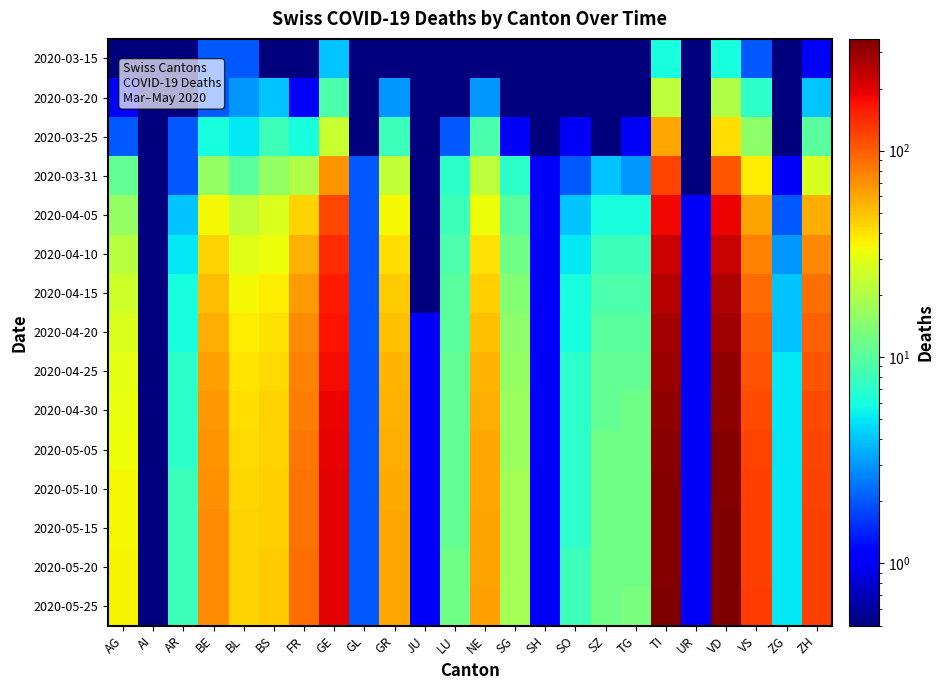

Reading left to right, what are all the values shown in this chart?

2020-03-15: AG=0.1	AI=0.1	AR=0.1	BE=2.0	BL=2.0	BS=0.1	FR=0.1	GE=4.0	GL=0.1	GR=0.1	JU=0.1	LU=0.1	NE=0.1	SG=0.1	SH=0.1	SO=0.1	SZ=0.1	TG=0.1	TI=6.0	UR=0.1	VD=6.0	VS=2.0	ZG=0.1	ZH=1.0
2020-03-20: AG=1.0	AI=0.1	AR=0.1	BE=2.0	BL=3.0	BS=4.0	FR=1.0	GE=9.0	GL=0.1	GR=3.0	JU=0.1	LU=0.1	NE=3.0	SG=0.1	SH=0.1	SO=0.1	SZ=0.1	TG=0.1	TI=22.0	UR=0.1	VD=20.0	VS=7.0	ZG=0.1	ZH=4.0
2020-03-25: AG=2.0	AI=0.1	AR=2.0	BE=6.0	BL=5.0	BS=8.0	FR=6.0	GE=24.0	GL=0.1	GR=8.0	JU=0.1	LU=2.0	NE=9.0	SG=1.0	SH=0.1	SO=1.0	SZ=0.1	TG=1.0	TI=60.0	UR=0.1	VD=41.0	VS=15.0	ZG=0.1	ZH=10.0
2020-03-31: AG=11.0	AI=0.1	AR=2.0	BE=16.0	BL=10.0	BS=16.0	FR=20.0	GE=68.0	GL=2.0	GR=23.0	JU=0.1	LU=7.0	NE=22.0	SG=7.0	SH=1.0	SO=2.0	SZ=4.0	TG=3.0	TI=120.0	UR=0.1	VD=107.0	VS=37.0	ZG=1.0	ZH=27.0
2020-04-05: AG=16.0	AI=0.1	AR=4.0	BE=34.0	BL=23.0	BS=28.0	FR=44.0	GE=116.0	GL=2.0	GR=34.0	JU=0.1	LU=8.0	NE=33.0	SG=10.0	SH=1.0	SO=4.0	SZ=6.0	TG=6.0	TI=180.0	UR=1.0	VD=186.0	VS=62.0	ZG=2.0	ZH=58.0
2020-04-10: AG=21.0	AI=0.1	AR=5.0	BE=44.0	BL=29.0	BS=33.0	FR=56.0	GE=140.0	GL=2.0	GR=41.0	JU=0.1	LU=9.0	NE=40.0	SG=12.0	SH=1.0	SO=5.0	SZ=8.0	TG=8.0	TI=220.0	UR=1.0	VD=230.0	VS=78.0	ZG=3.0	ZH=75.0
2020-04-15: AG=25.0	AI=0.1	AR=6.0	BE=52.0	BL=34.0	BS=37.0	FR=65.0	GE=158.0	GL=2.0	GR=47.0	JU=0.1	LU=10.0	NE=46.0	SG=14.0	SH=1.0	SO=6.0	SZ=9.0	TG=9.0	TI=253.0	UR=1.0	VD=263.0	VS=91.0	ZG=4.0	ZH=89.0
2020-04-20: AG=28.0	AI=0.1	AR=6.0	BE=58.0	BL=37.0	BS=40.0	FR=72.0	GE=170.0	GL=2.0	GR=51.0	JU=1.0	LU=10.0	NE=51.0	SG=15.0	SH=1.0	SO=6.0	SZ=10.0	TG=10.0	TI=278.0	UR=1.0	VD=288.0	VS=101.0	ZG=4.0	ZH=99.0
2020-04-25: AG=30.0	AI=0.1	AR=7.0	BE=63.0	BL=39.0	BS=42.0	FR=77.0	GE=179.0	GL=2.0	GR=54.0	JU=1.0	LU=11.0	NE=55.0	SG=16.0	SH=1.0	SO=7.0	SZ=11.0	TG=11.0	TI=298.0	UR=1.0	VD=307.0	VS=109.0	ZG=5.0	ZH=107.0
2020-04-30: AG=32.0	AI=0.1	AR=7.0	BE=67.0	BL=41.0	BS=44.0	FR=81.0	GE=186.0	GL=2.0	GR=56.0	JU=1.0	LU=11.0	NE=58.0	SG=17.0	SH=1.0	SO=7.0	SZ=11.0	TG=12.0	TI=313.0	UR=1.0	VD=321.0	VS=115.0	ZG=5.0	ZH=113.0
2020-05-05: AG=33.0	AI=0.1	AR=7.0	BE=69.0	BL=42.0	BS=45.0	FR=84.0	GE=191.0	GL=2.0	GR=58.0	JU=1.0	LU=11.0	NE=60.0	SG=17.0	SH=1.0	SO=7.0	SZ=12.0	TG=12.0	TI=324.0	UR=1.0	VD=331.0	VS=119.0	ZG=5.0	ZH=118.0
2020-05-10: AG=34.0	AI=0.1	AR=8.0	BE=71.0	BL=43.0	BS=46.0	FR=86.0	GE=194.0	GL=2.0	GR=59.0	JU=1.0	LU=11.0	NE=61.0	SG=18.0	SH=1.0	SO=7.0	SZ=12.0	TG=12.0	TI=331.0	UR=1.0	VD=338.0	VS=122.0	ZG=5.0	ZH=121.0
2020-05-15: AG=34.0	AI=0.1	AR=8.0	BE=72.0	BL=44.0	BS=46.0	FR=87.0	GE=196.0	GL=2.0	GR=60.0	JU=1.0	LU=11.0	NE=62.0	SG=18.0	SH=1.0	SO=7.0	SZ=12.0	TG=12.0	TI=336.0	UR=1.0	VD=343.0	VS=124.0	ZG=5.0	ZH=123.0
2020-05-20: AG=35.0	AI=0.1	AR=8.0	BE=73.0	BL=44.0	BS=47.0	FR=88.0	GE=197.0	GL=2.0	GR=60.0	JU=1.0	LU=12.0	NE=62.0	SG=18.0	SH=1.0	SO=8.0	SZ=12.0	TG=12.0	TI=339.0	UR=1.0	VD=346.0	VS=125.0	ZG=5.0	ZH=124.0
2020-05-25: AG=35.0	AI=0.1	AR=8.0	BE=73.0	BL=44.0	BS=47.0	FR=88.0	GE=198.0	GL=2.0	GR=61.0	JU=1.0	LU=12.0	NE=63.0	SG=18.0	SH=1.0	SO=8.0	SZ=12.0	TG=13.0	TI=341.0	UR=1.0	VD=348.0	VS=126.0	ZG=5.0	ZH=125.0